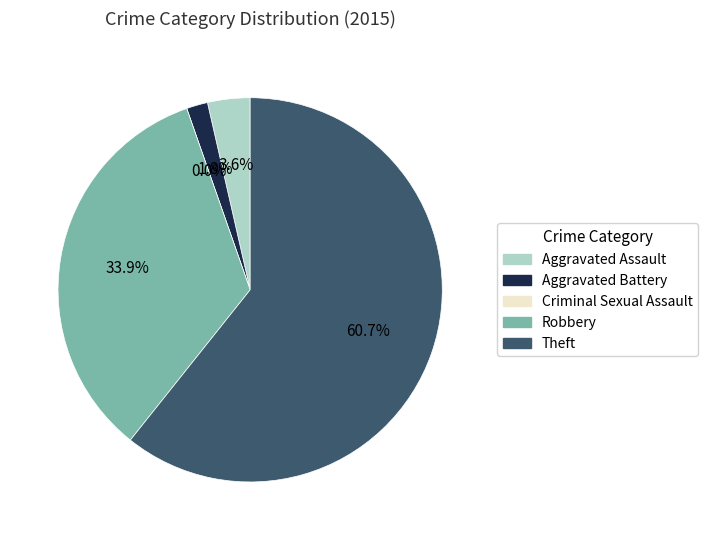

Which has a higher value, Aggravated Battery or Aggravated Assault?

Aggravated Assault